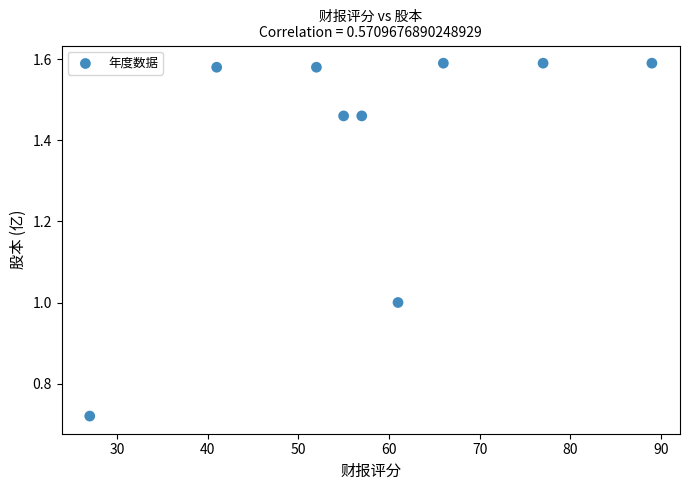

What is the average Y value?

1.4